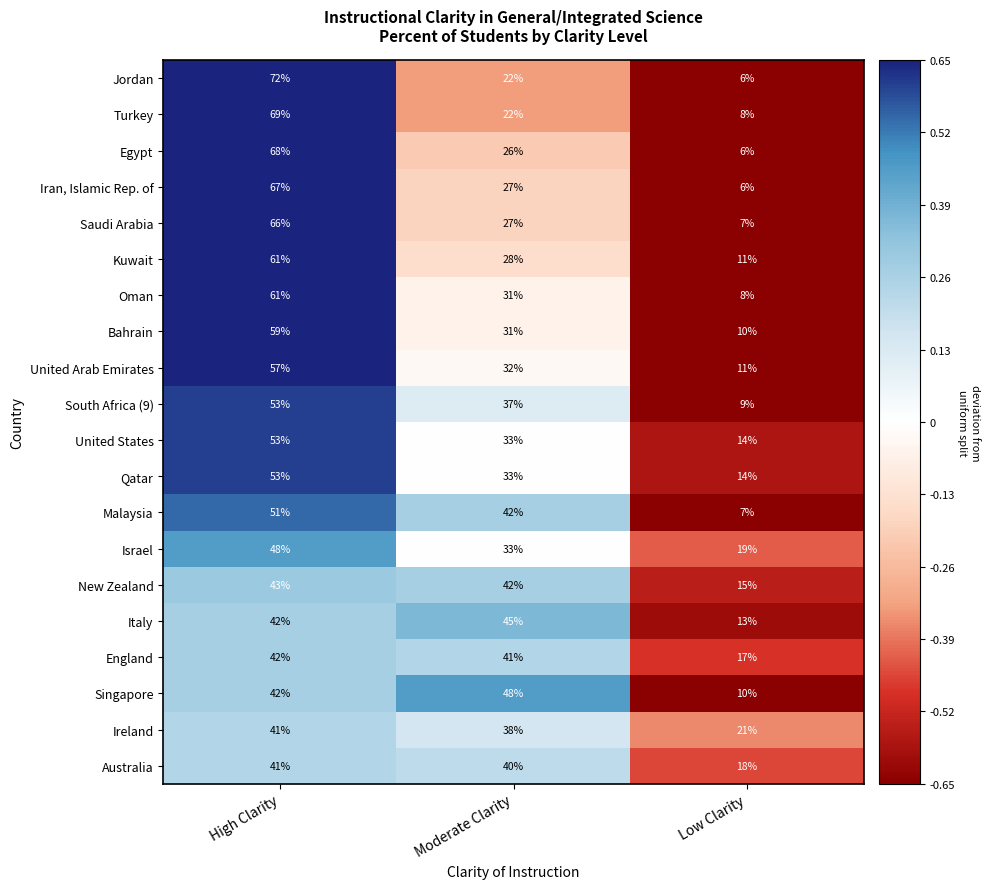

How many data points does each series have?

3